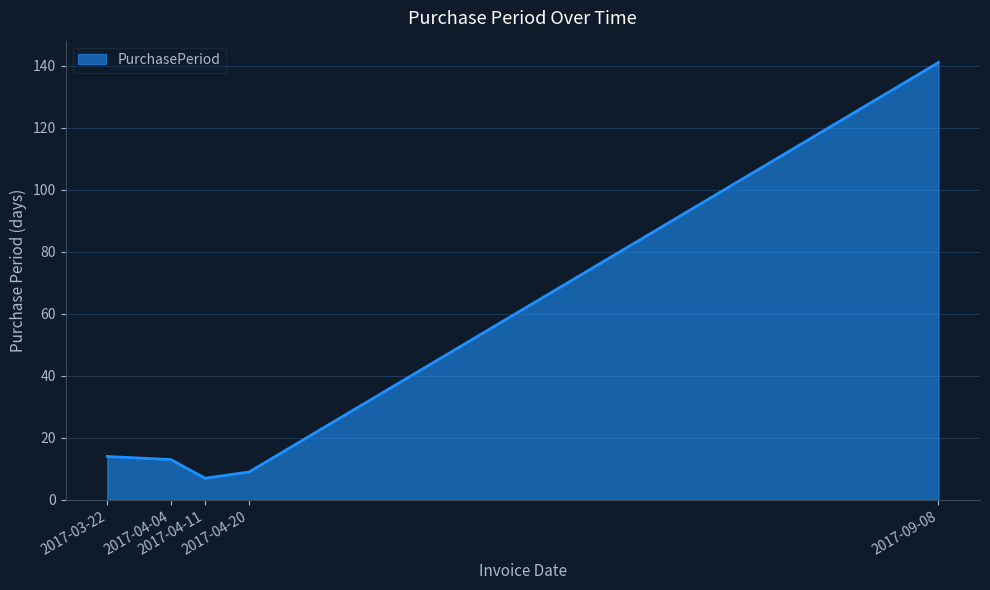

What is the sum of all values?

184